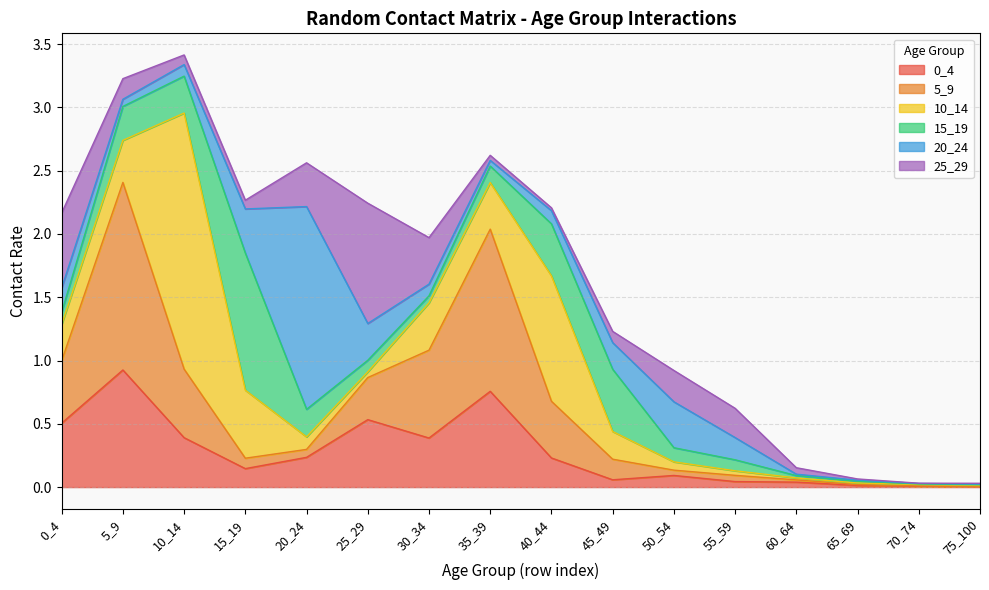

Between 55_59 and 40_44, which is larger?

40_44